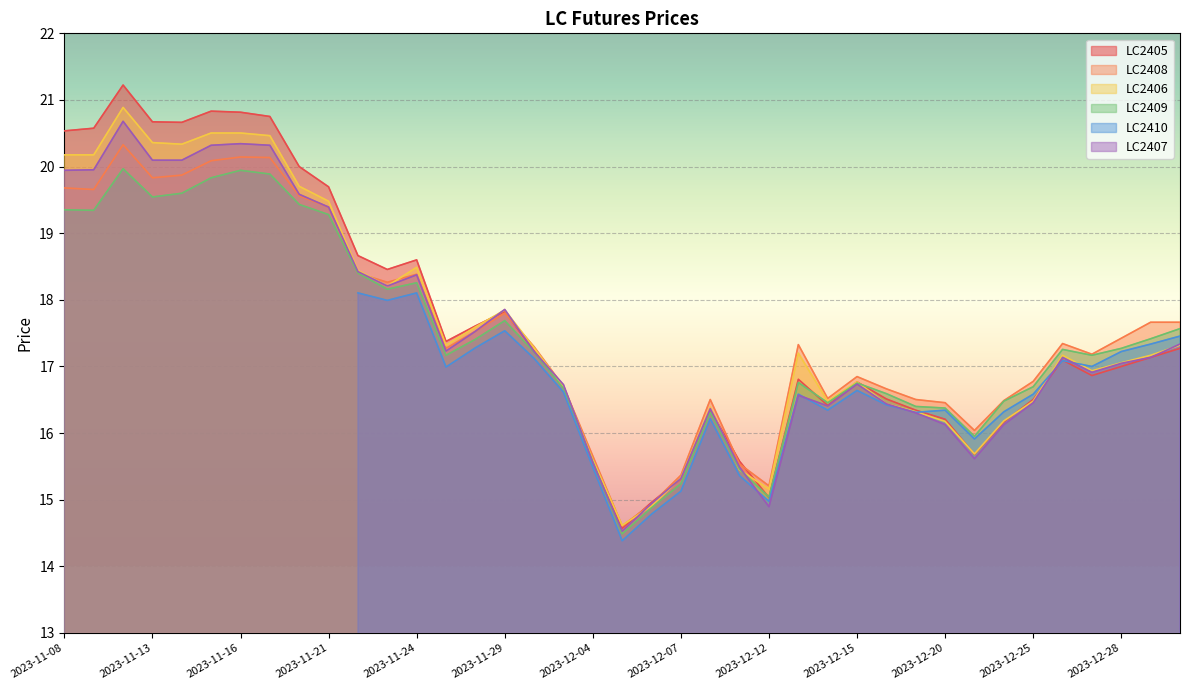

Is it true that LC2408 equals 27.8 at 2023-12-15?

False